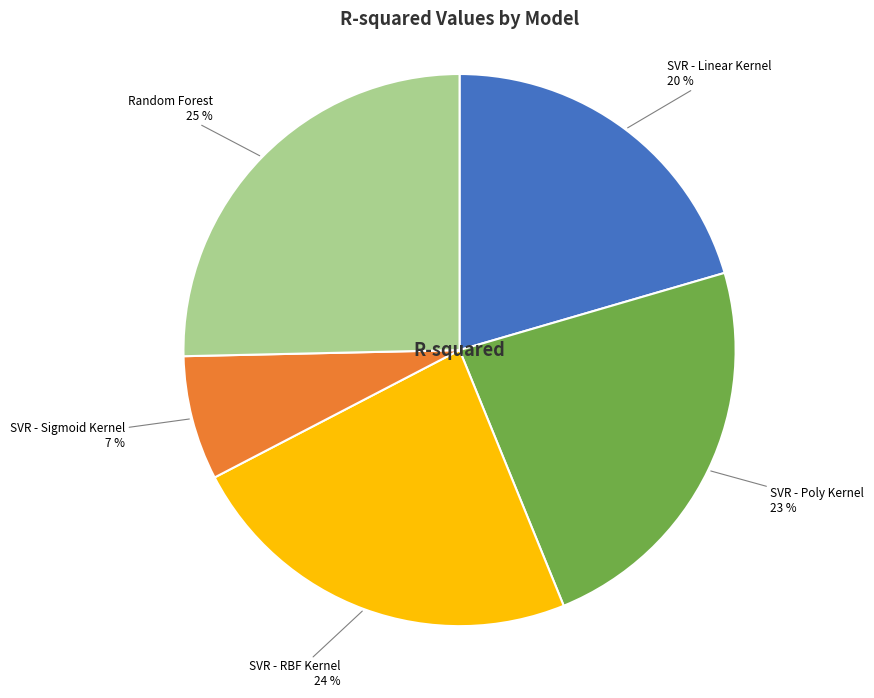

Does any single category account for the majority?

No